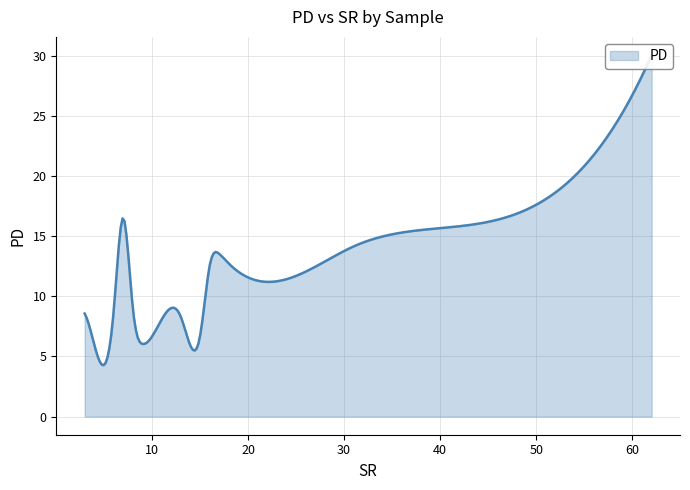

What is the value of the 12th point from the left?

6.0